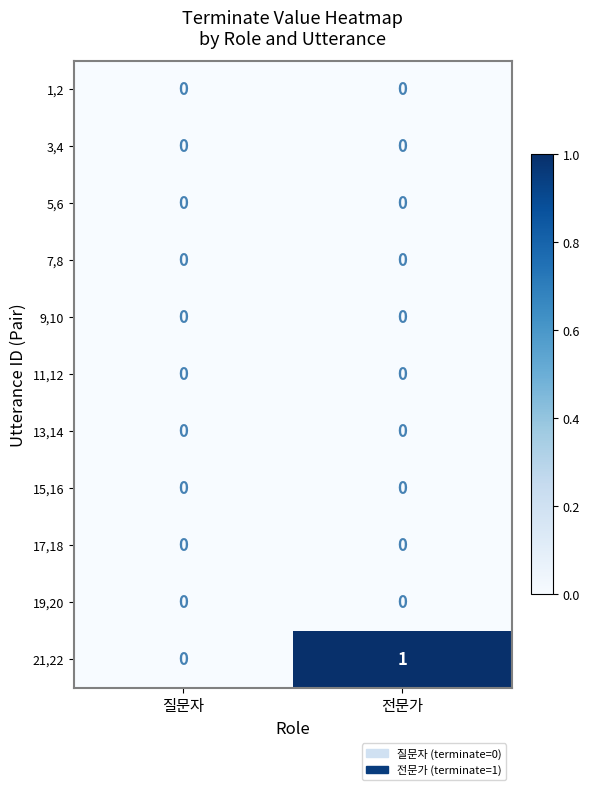

Which series changed the most between 질문자 and 전문가?

21,22